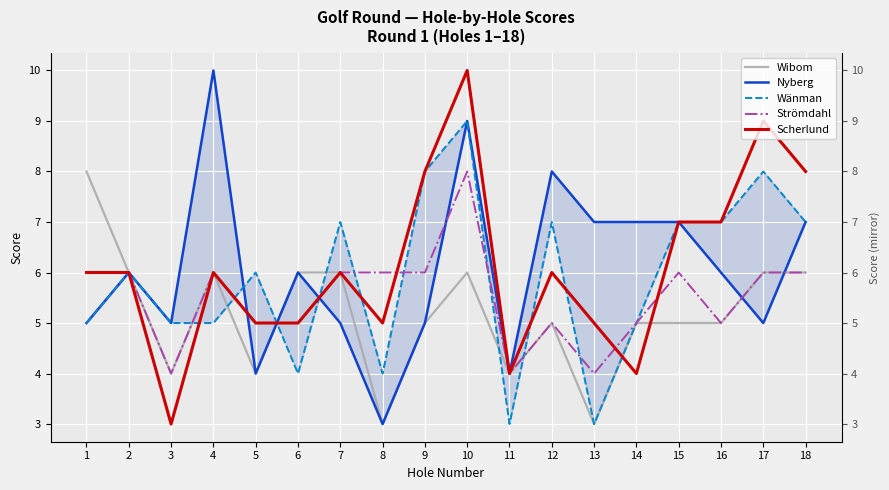

At which category does Scherlund reach its first local peak?

4